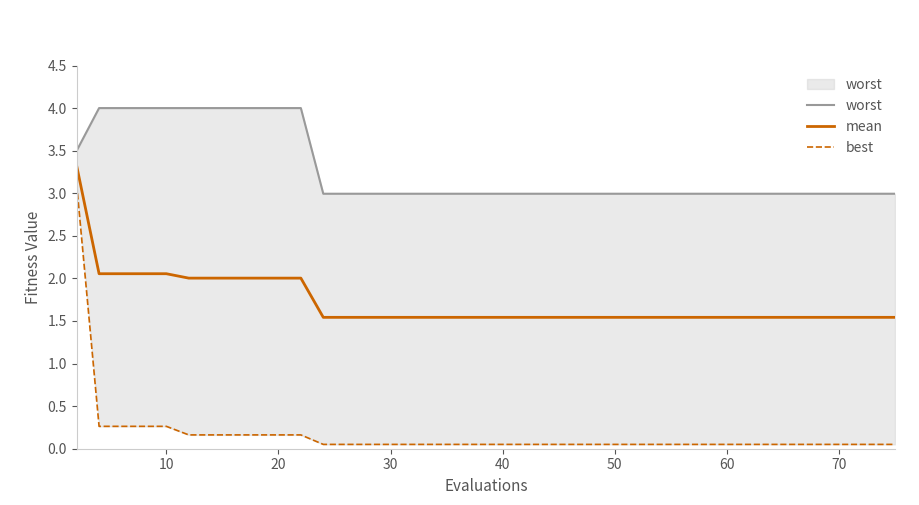

What is the lowest value of the mean series?

1.5